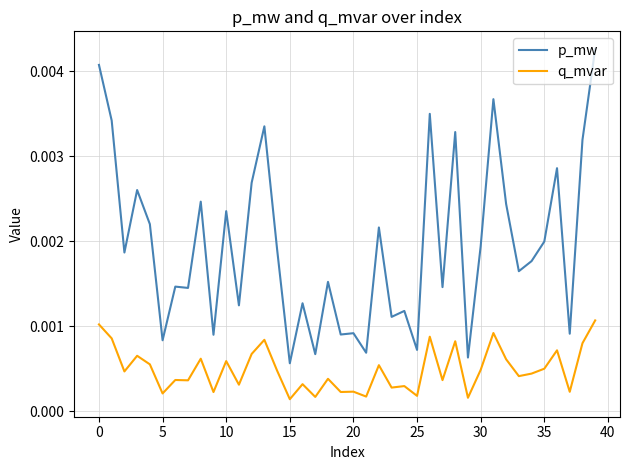

List the series in order of their overall mean, highest first.

p_mw, q_mvar